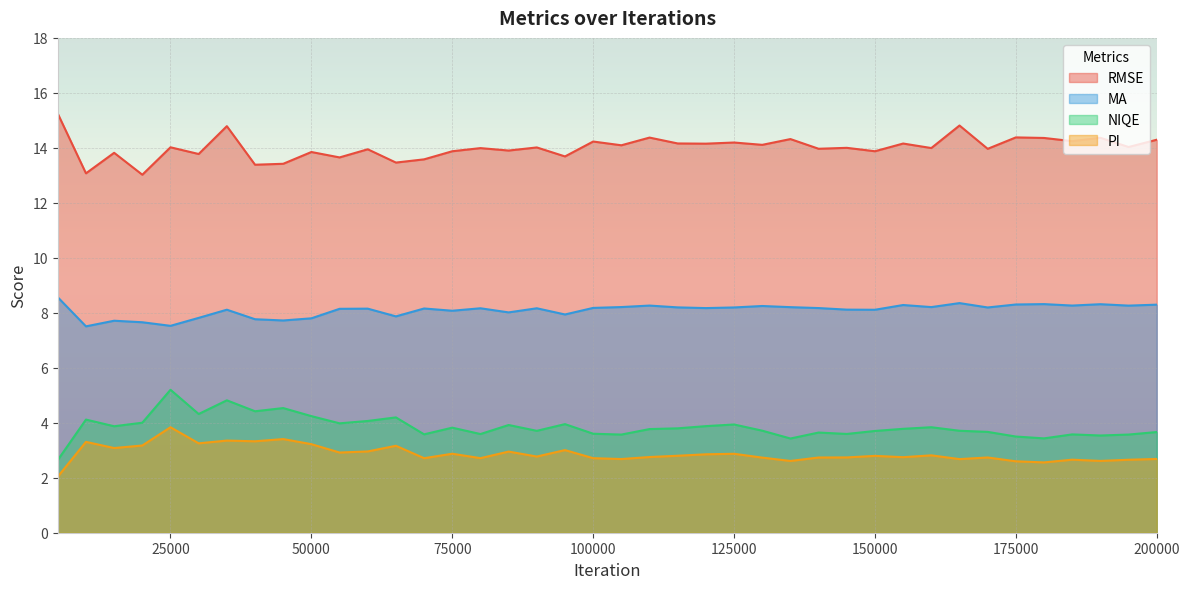

Reading left to right, transcribe all the data shown in this chart.

RMSE: 5000=15.2	10000=13.1	15000=13.8	20000=13.0	25000=14.0	30000=13.8	35000=14.8	40000=13.4	45000=13.4	50000=13.8	55000=13.7	60000=13.9	65000=13.5	70000=13.6	75000=13.9	80000=14.0	85000=13.9	90000=14.0	95000=13.7	100000=14.2	105000=14.1	110000=14.4	115000=14.2	120000=14.2	125000=14.2	130000=14.1	135000=14.3	140000=14.0	145000=14.0	150000=13.9	155000=14.2	160000=14.0	165000=14.8	170000=14.0	175000=14.4	180000=14.4	185000=14.2	190000=14.4	195000=14.0	200000=14.3
MA: 5000=8.6	10000=7.5	15000=7.7	20000=7.7	25000=7.5	30000=7.8	35000=8.1	40000=7.8	45000=7.7	50000=7.8	55000=8.1	60000=8.2	65000=7.9	70000=8.2	75000=8.1	80000=8.2	85000=8.0	90000=8.2	95000=7.9	100000=8.2	105000=8.2	110000=8.3	115000=8.2	120000=8.2	125000=8.2	130000=8.2	135000=8.2	140000=8.2	145000=8.1	150000=8.1	155000=8.3	160000=8.2	165000=8.4	170000=8.2	175000=8.3	180000=8.3	185000=8.3	190000=8.3	195000=8.3	200000=8.3
NIQE: 5000=2.6	10000=4.1	15000=3.9	20000=4.0	25000=5.2	30000=4.3	35000=4.8	40000=4.4	45000=4.5	50000=4.2	55000=4.0	60000=4.1	65000=4.2	70000=3.6	75000=3.8	80000=3.6	85000=3.9	90000=3.7	95000=4.0	100000=3.6	105000=3.6	110000=3.8	115000=3.8	120000=3.9	125000=3.9	130000=3.7	135000=3.4	140000=3.6	145000=3.6	150000=3.7	155000=3.8	160000=3.8	165000=3.7	170000=3.7	175000=3.5	180000=3.4	185000=3.6	190000=3.5	195000=3.6	200000=3.7
PI: 5000=2.0	10000=3.3	15000=3.1	20000=3.2	25000=3.8	30000=3.3	35000=3.4	40000=3.3	45000=3.4	50000=3.2	55000=2.9	60000=3.0	65000=3.2	70000=2.7	75000=2.9	80000=2.7	85000=3.0	90000=2.8	95000=3.0	100000=2.7	105000=2.7	110000=2.8	115000=2.8	120000=2.9	125000=2.9	130000=2.7	135000=2.6	140000=2.7	145000=2.7	150000=2.8	155000=2.7	160000=2.8	165000=2.7	170000=2.7	175000=2.6	180000=2.6	185000=2.7	190000=2.6	195000=2.7	200000=2.7